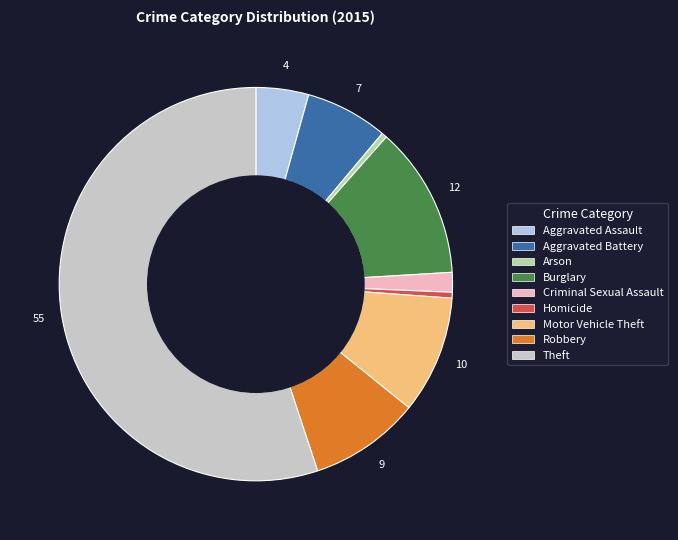

The Motor Vehicle Theft slice represents 3% of the pie. True or false?

False